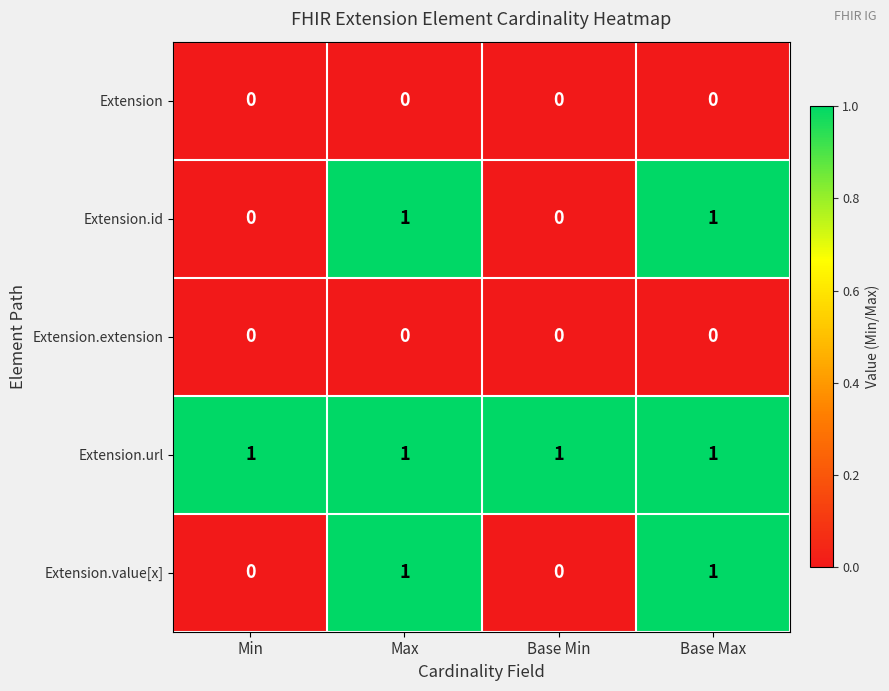

At how many categories does at least one series exceed 0?

4